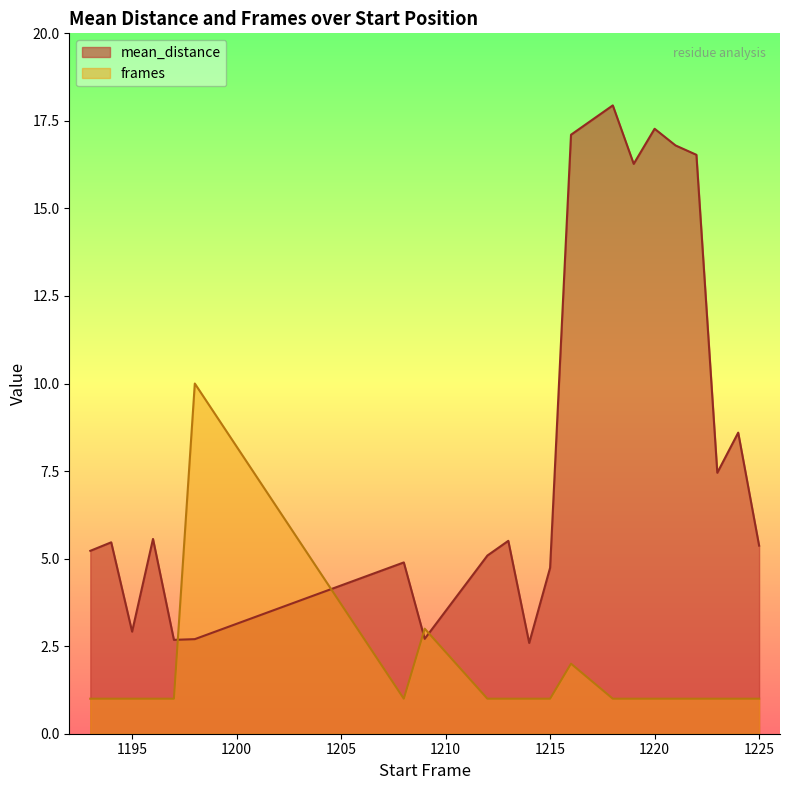

What are all the series names shown in the legend?

mean_distance, frames